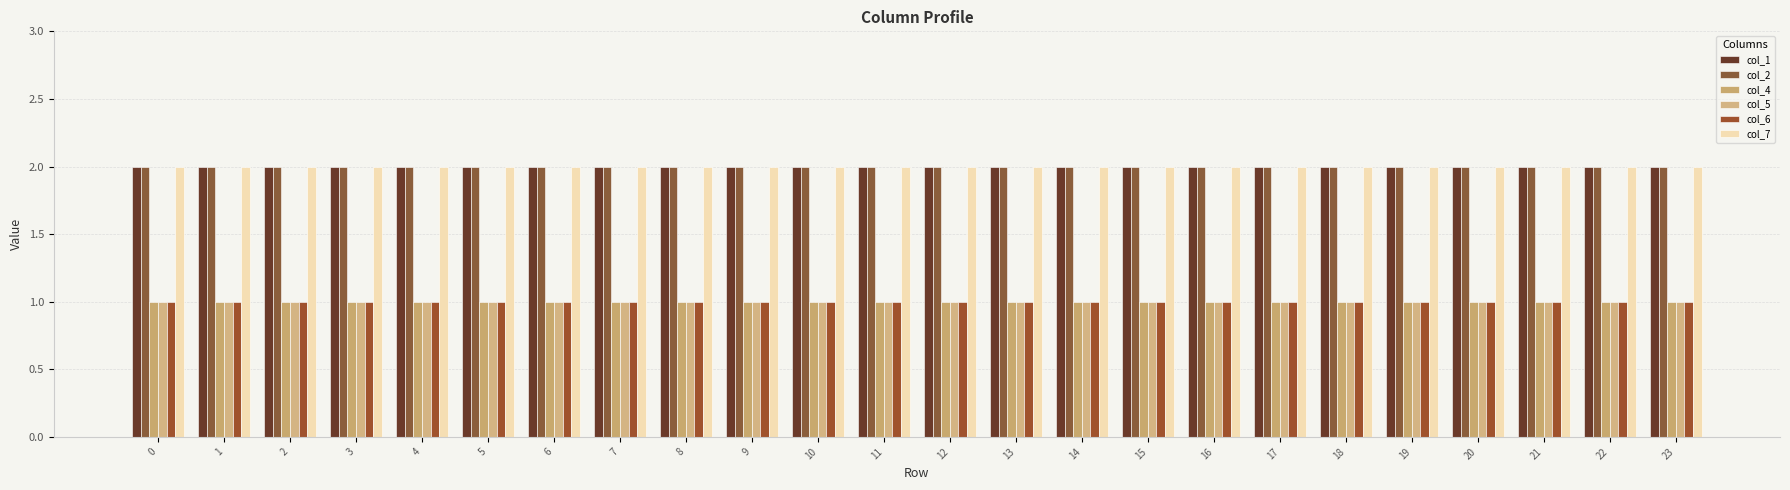

Does the chart contain stacked bars?

No